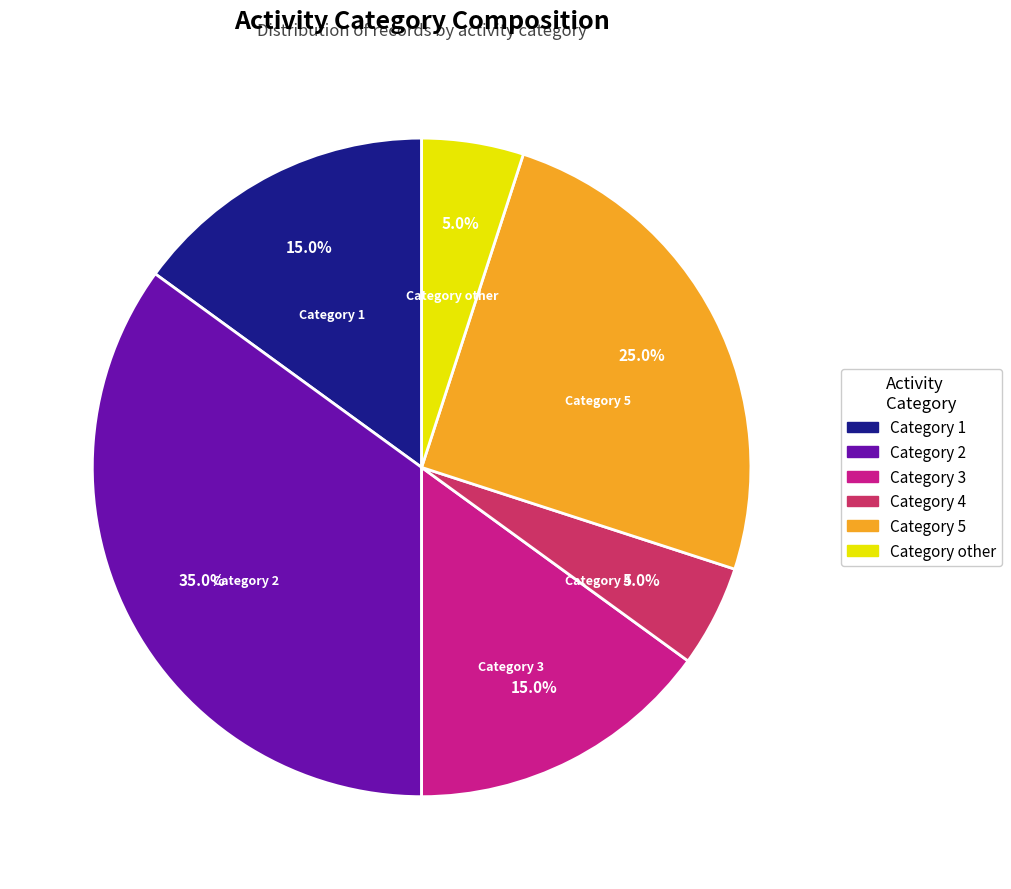

Does any single category account for the majority?

No